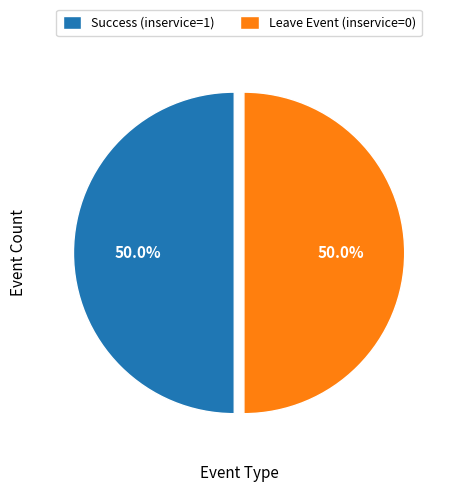

To the nearest percent, what is the difference between the largest and smallest slice percentages?

0%